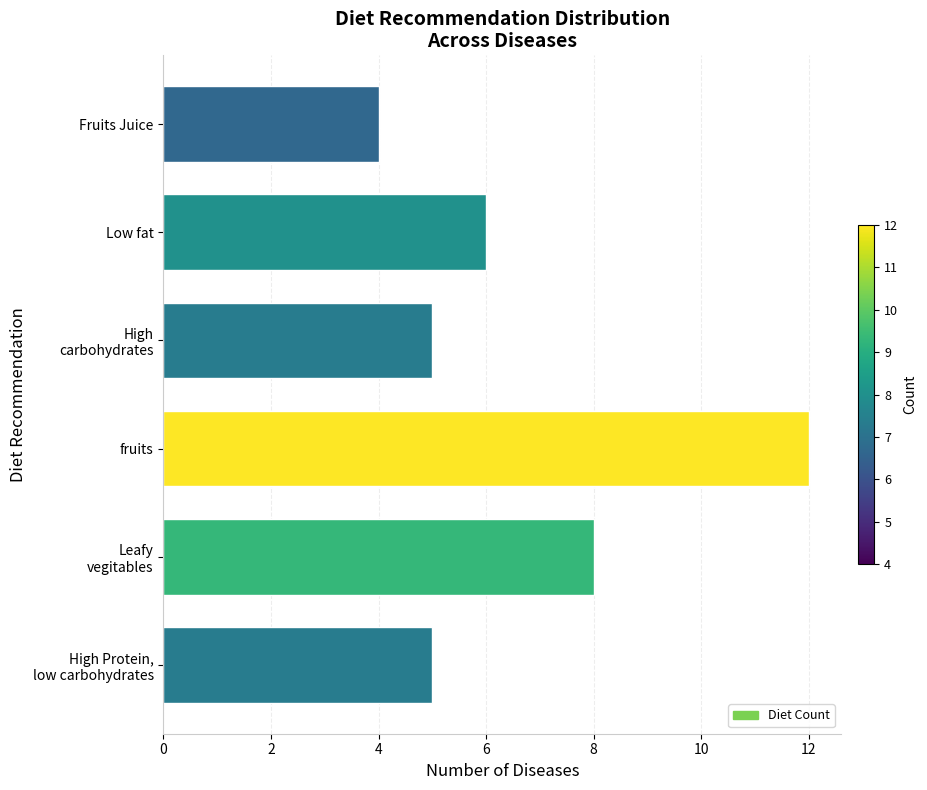

At which category does the chart reach its peak across all series?

fruits